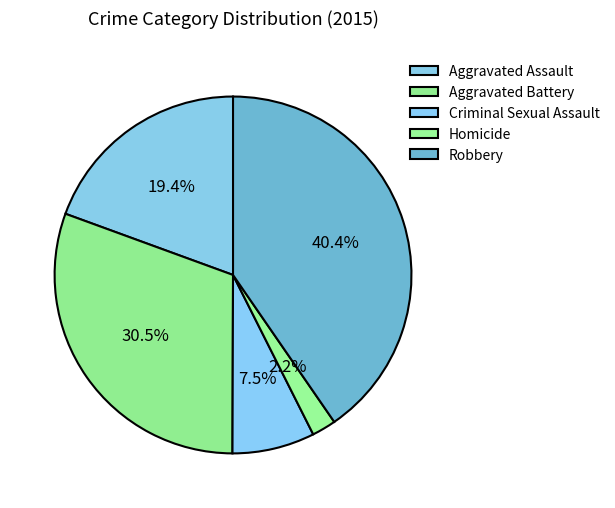

What is the change in value from Aggravated Assault to Robbery?

+4447